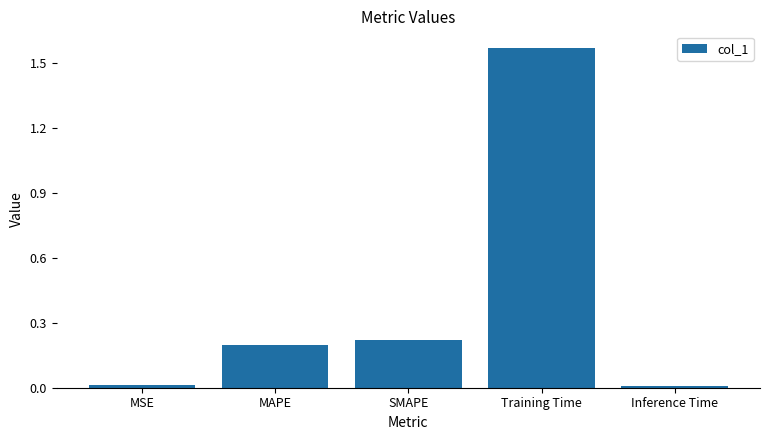

What is the average value?

0.4